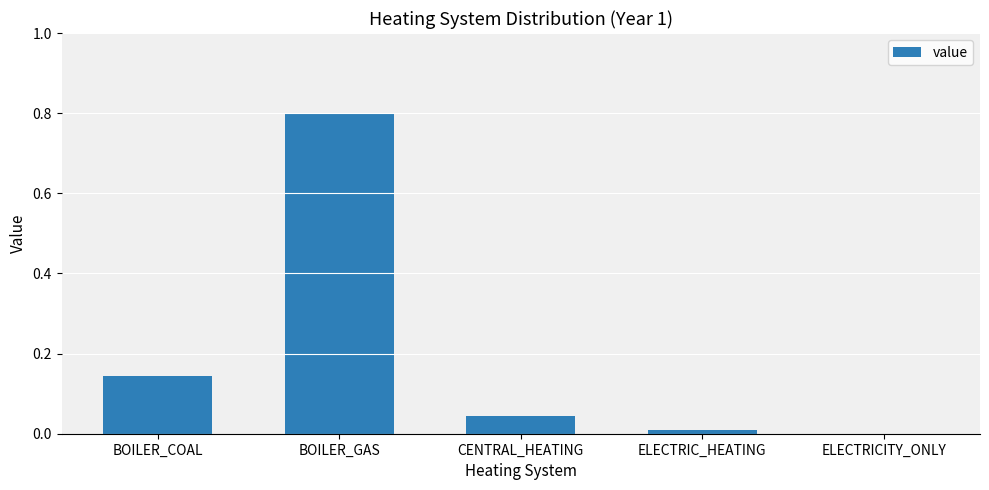

Which label corresponds to the largest value in the chart?

BOILER_GAS